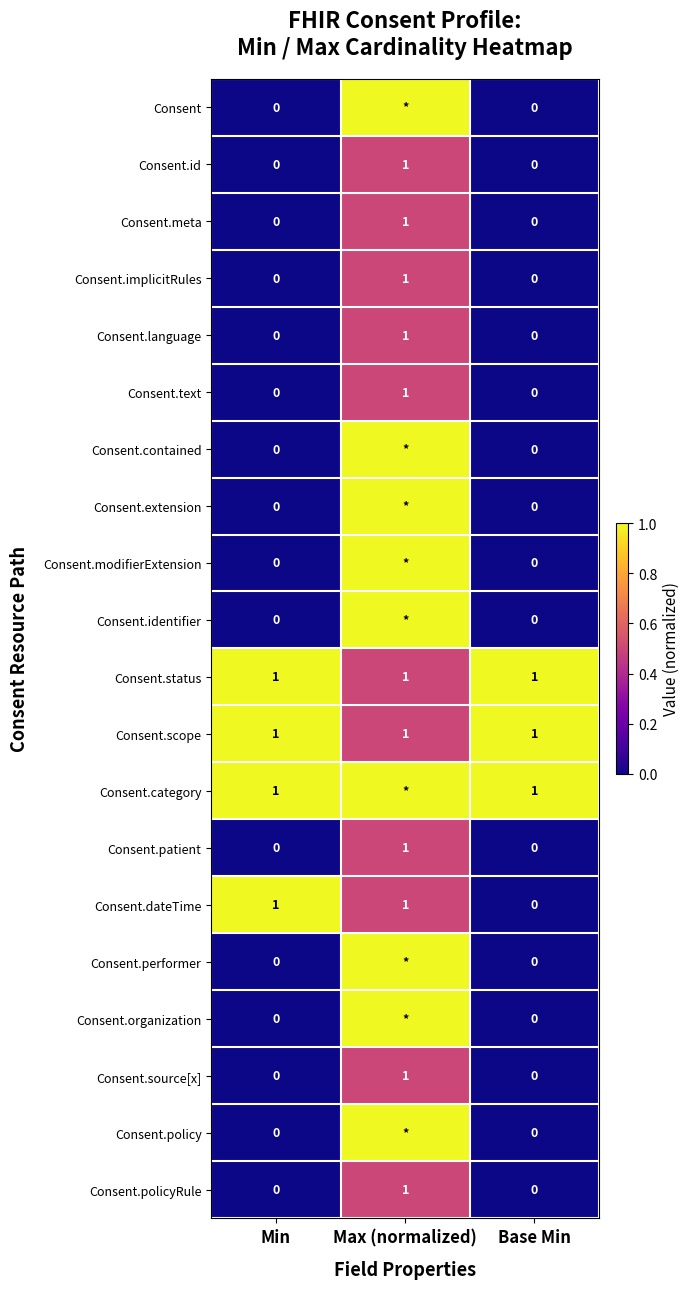

The Consent.text series shows 0 at Base Min. True or false?

True